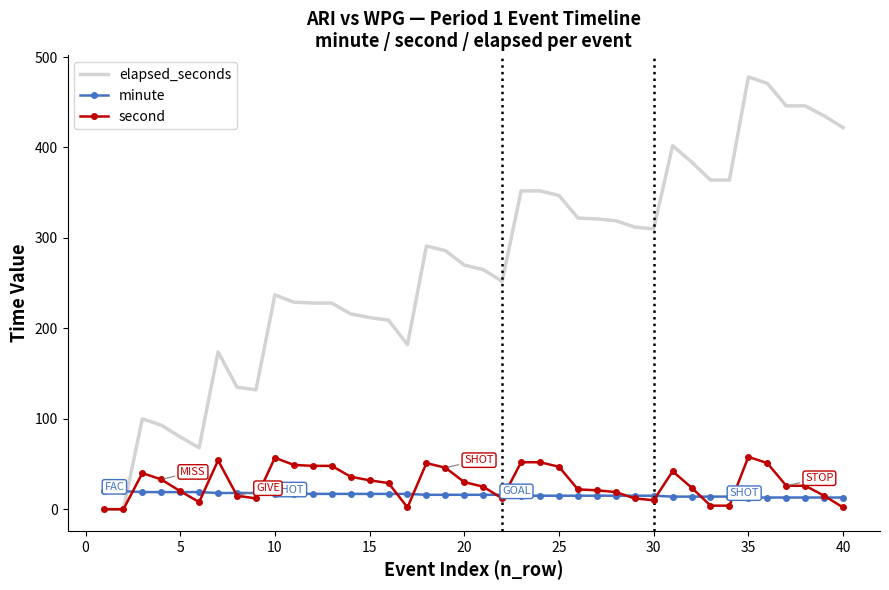

Count the number of data series in this chart.

3